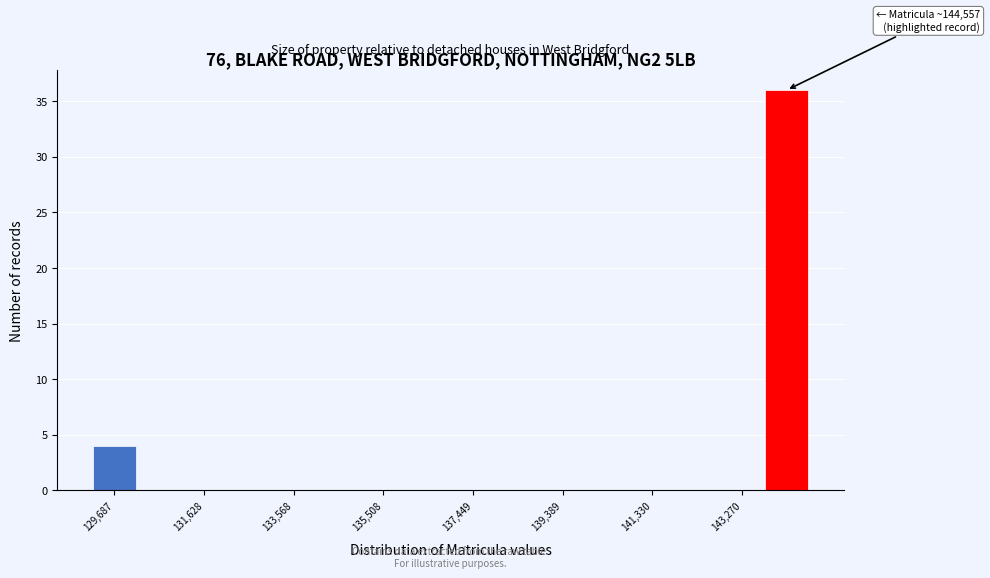

Which range on the x-axis has the tallest bar?

143800 to 144800